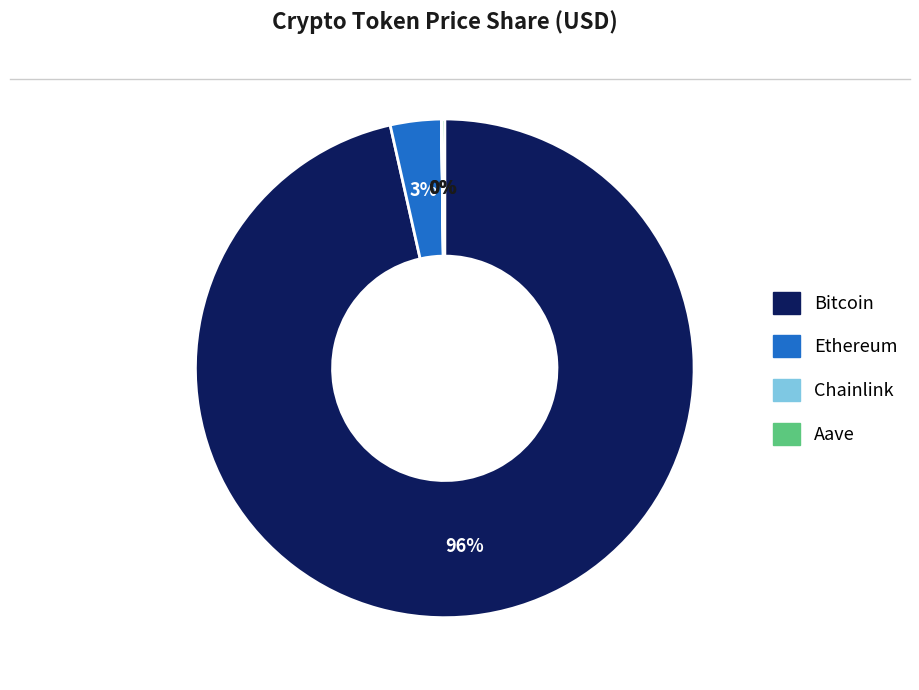

To the nearest percent, what is the average slice percentage?

25%